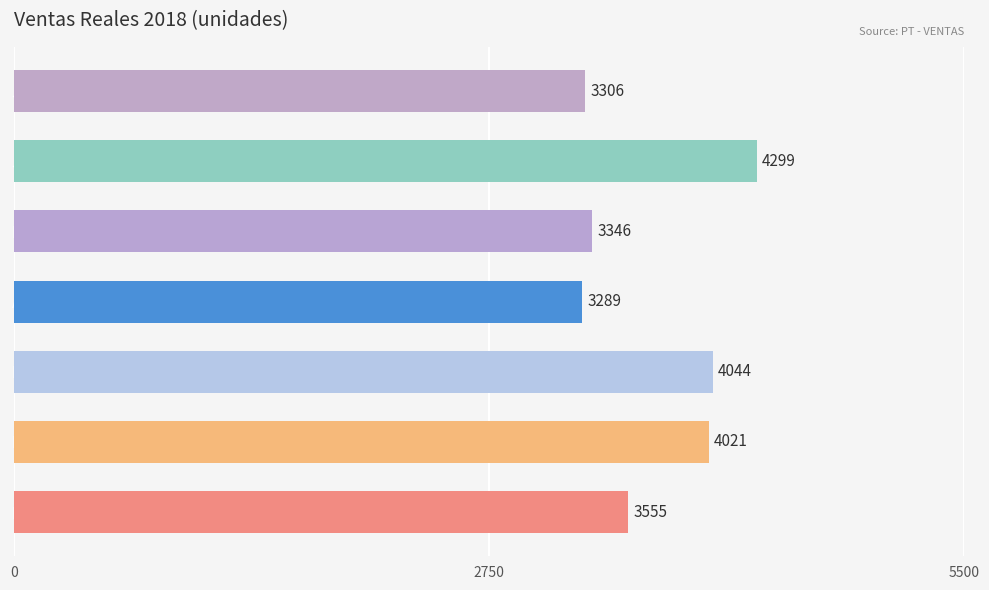

What is the smallest value displayed?

3289